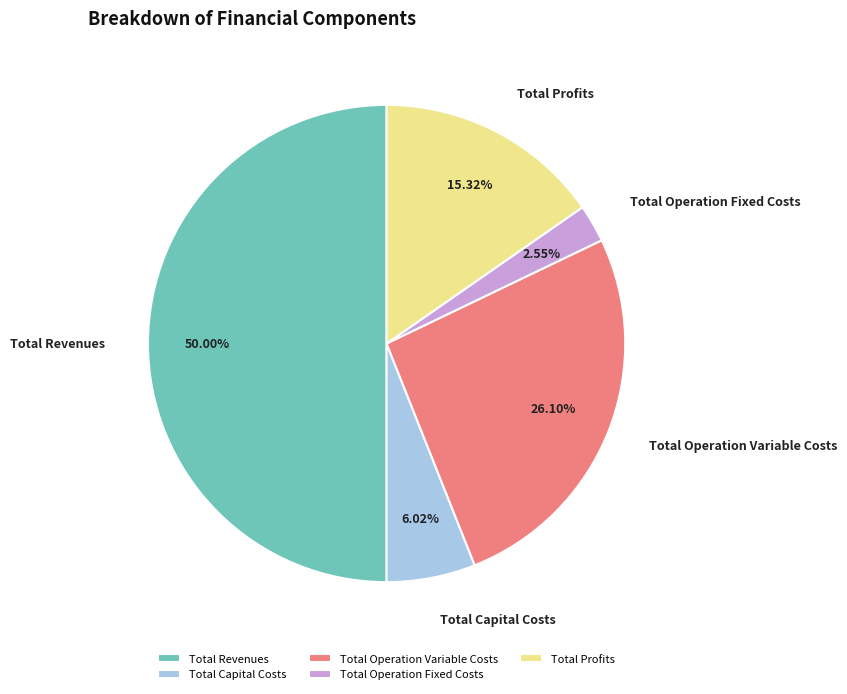

What percentage is the Total Revenues slice, to the nearest percent?

50%